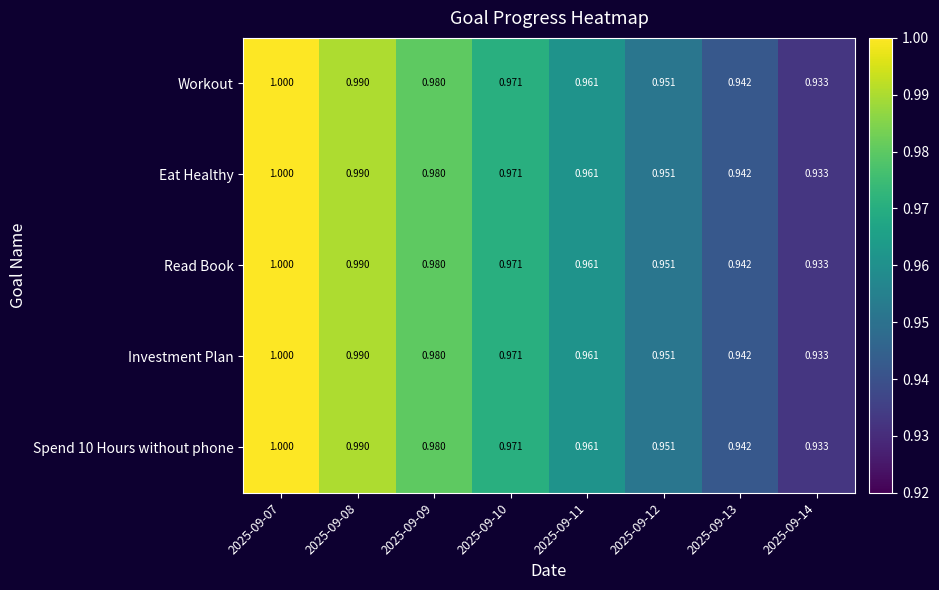

Is the value of Spend 10 Hours without phone at 2025-09-11 greater than the value of Read Book at 2025-09-07?

No